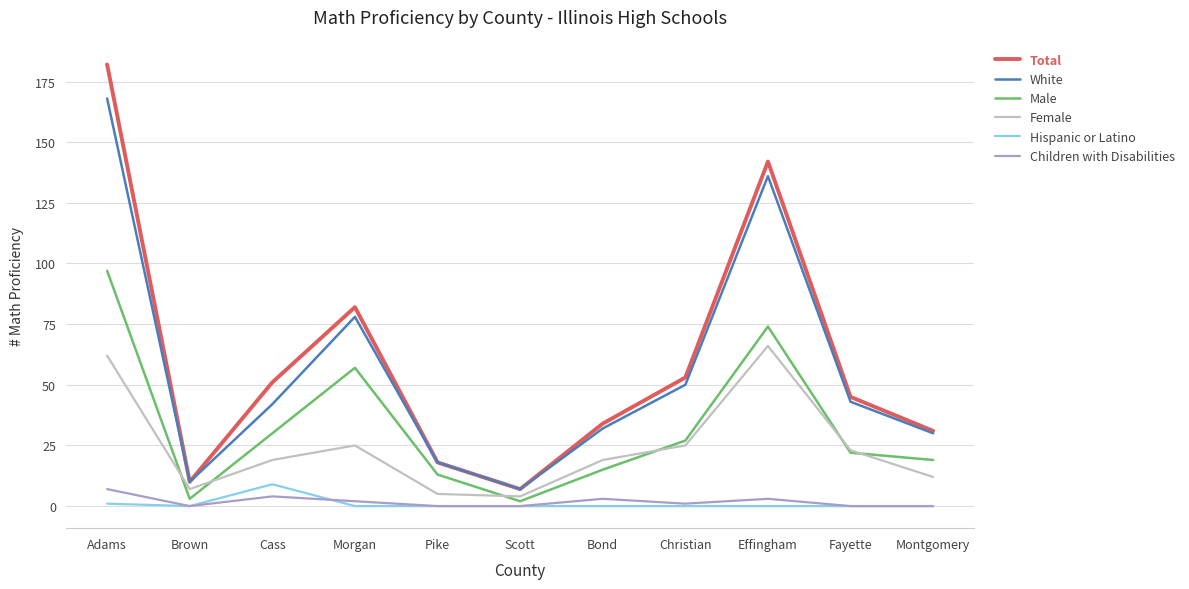

True or false: Male has a value of 13 at Pike.

True